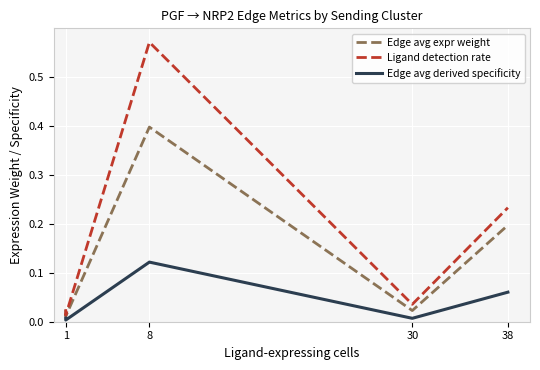

What is the maximum value for Ligand detection rate?

0.6